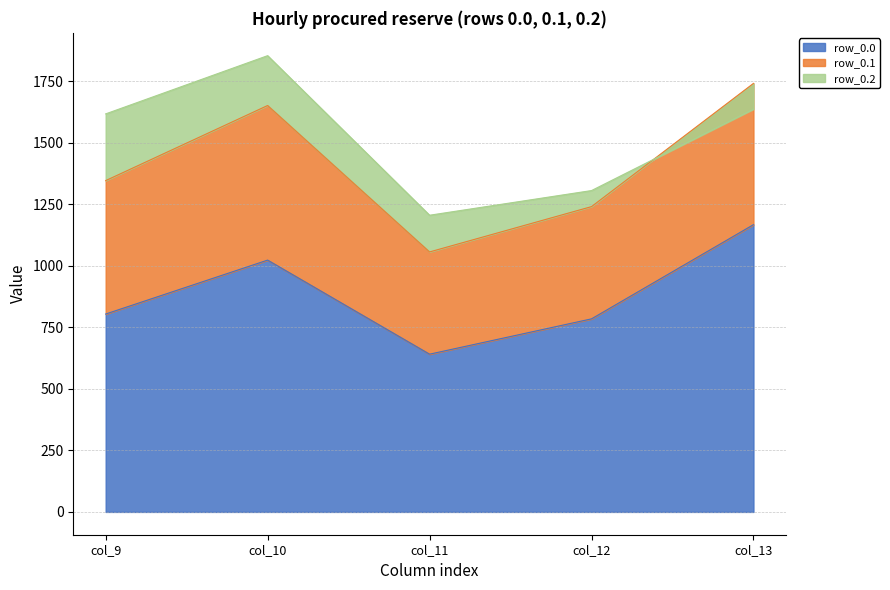

True or false: row_0.0 has a value of 784.4 at col_12.

True